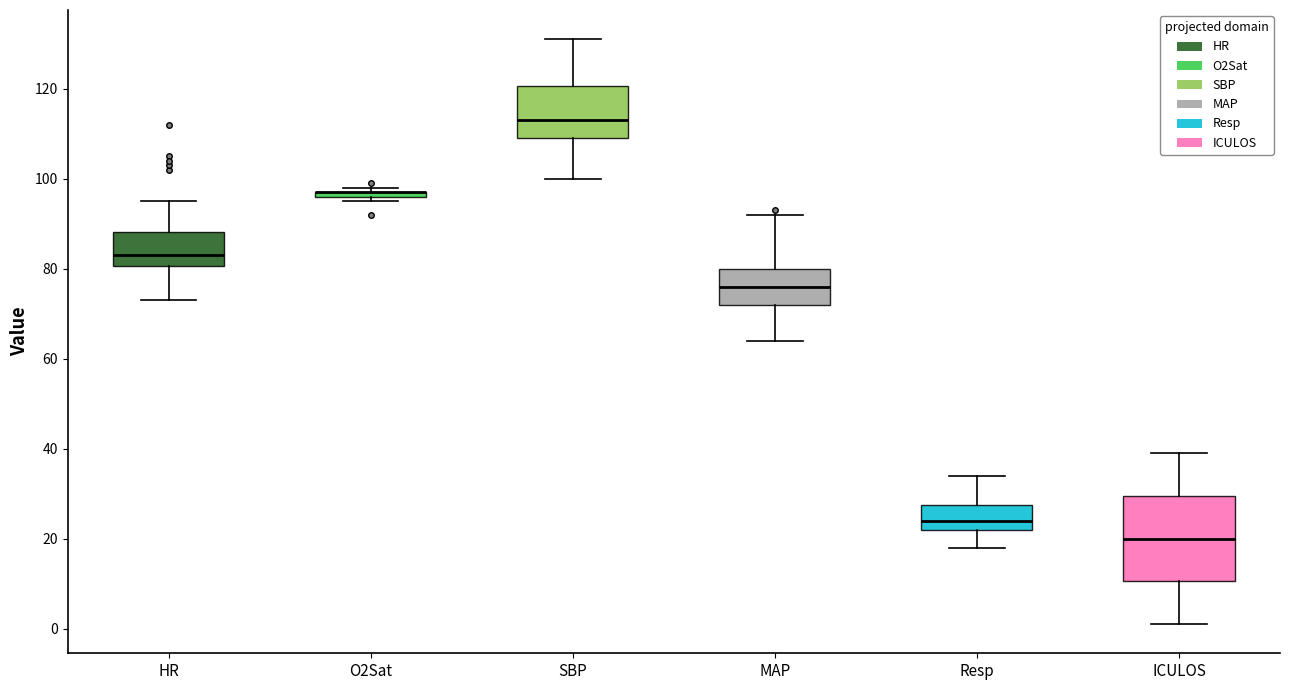

Comparing the boxes themselves (not the whiskers), which one is the tallest?

ICULOS